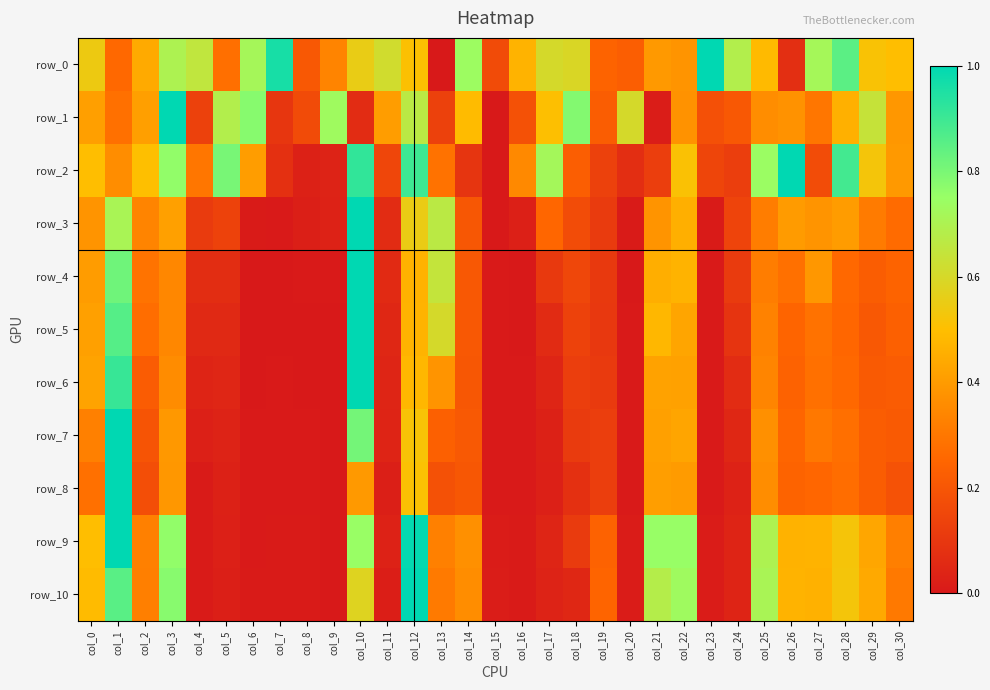

What is the difference between the maximum and minimum values in the row_9 series?

1.0